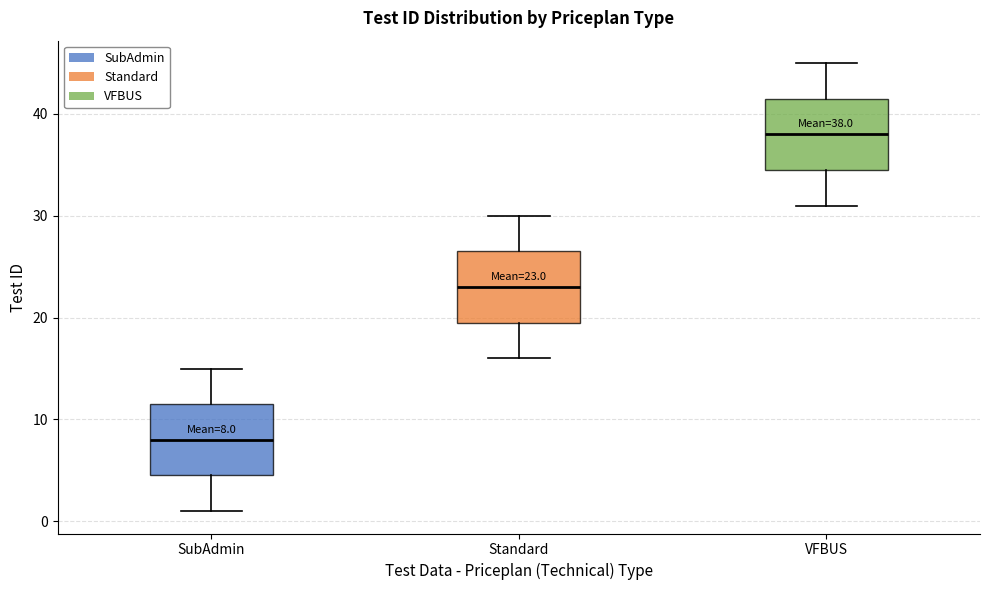

Which box has the lowest median line?

SubAdmin